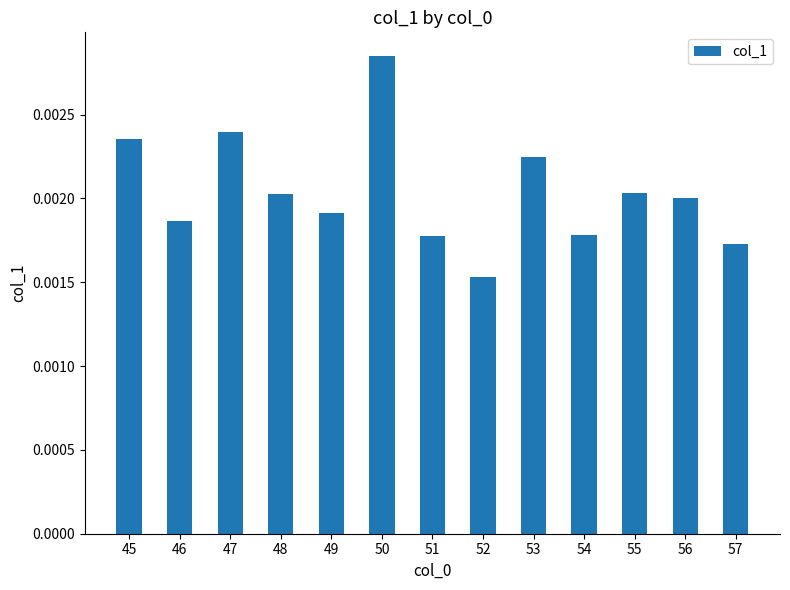

Which has a higher value, 53 or 55?

53